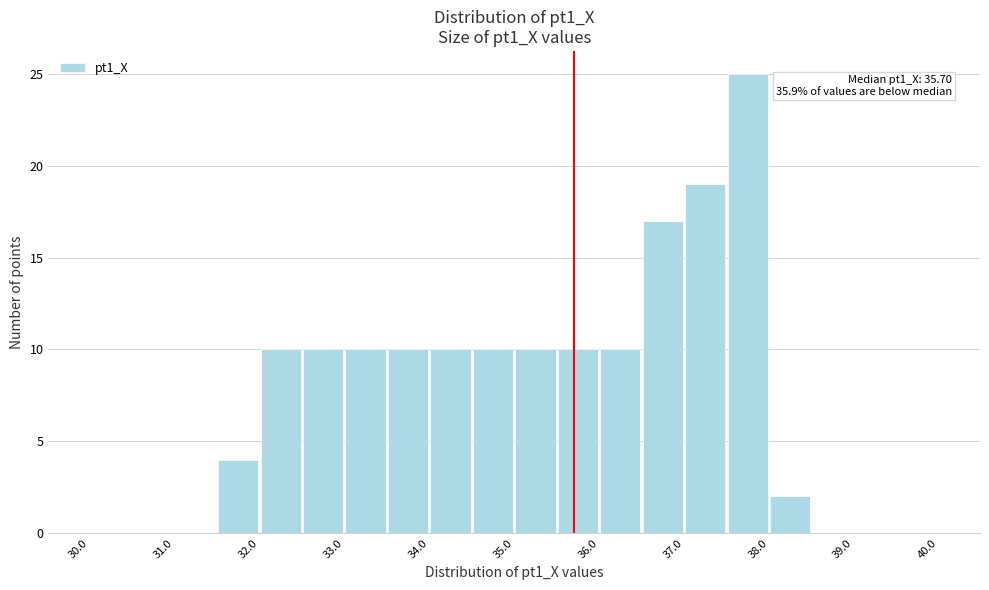

Over which range of the x-axis is the bar tallest?

37.5 to 38.0